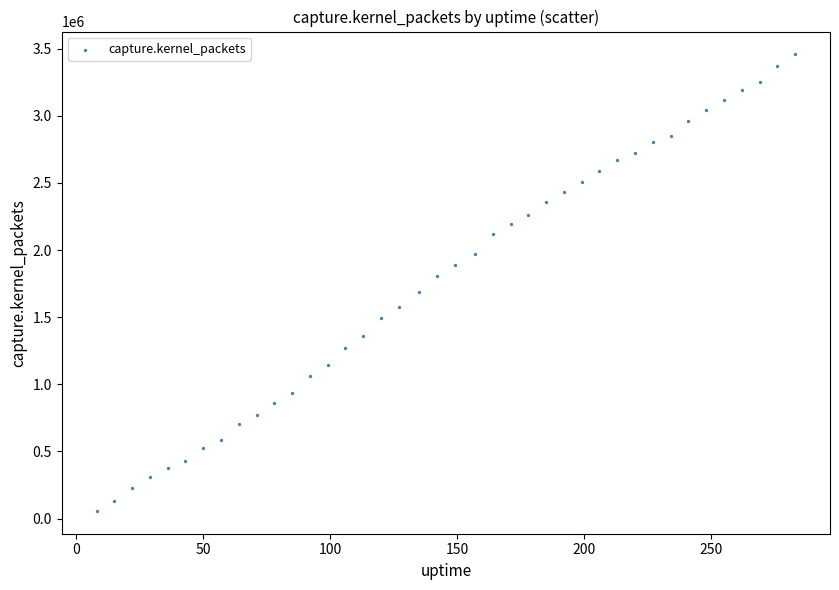

What is the range of X values (max minus min)?

275